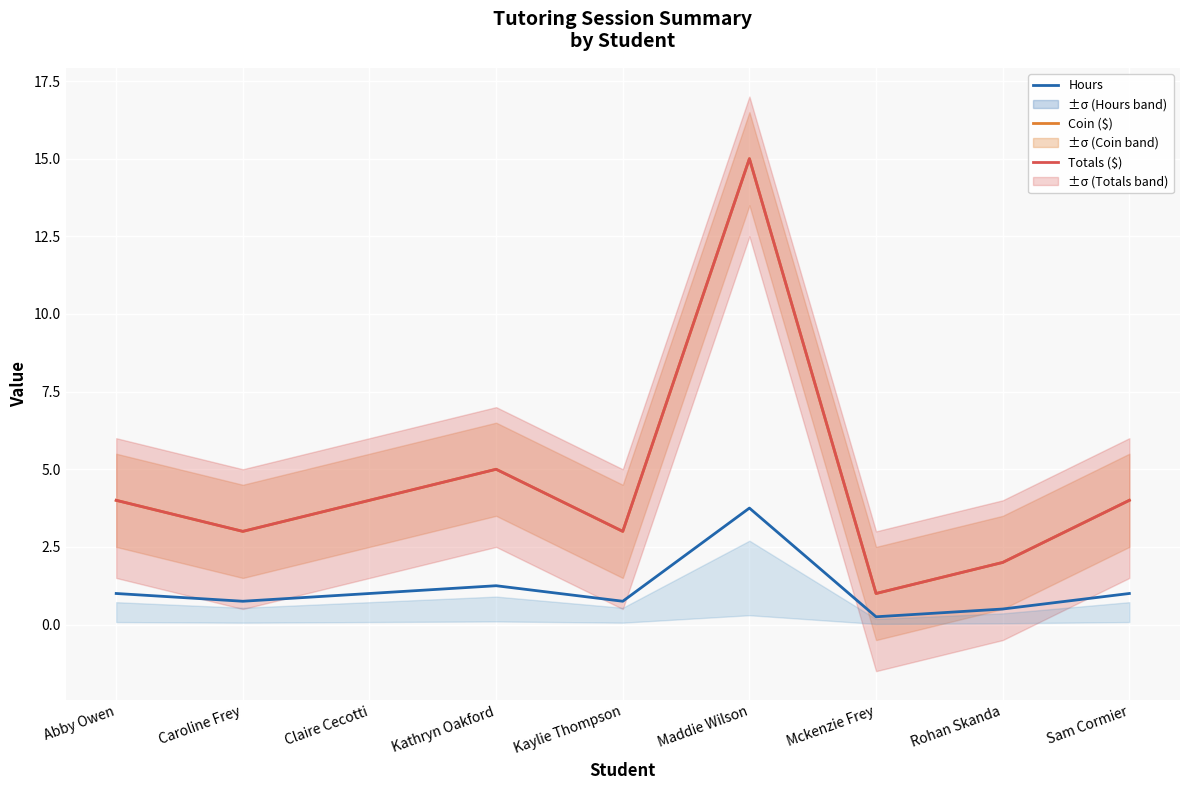

Does the chart display data point markers on the line(s)?

No